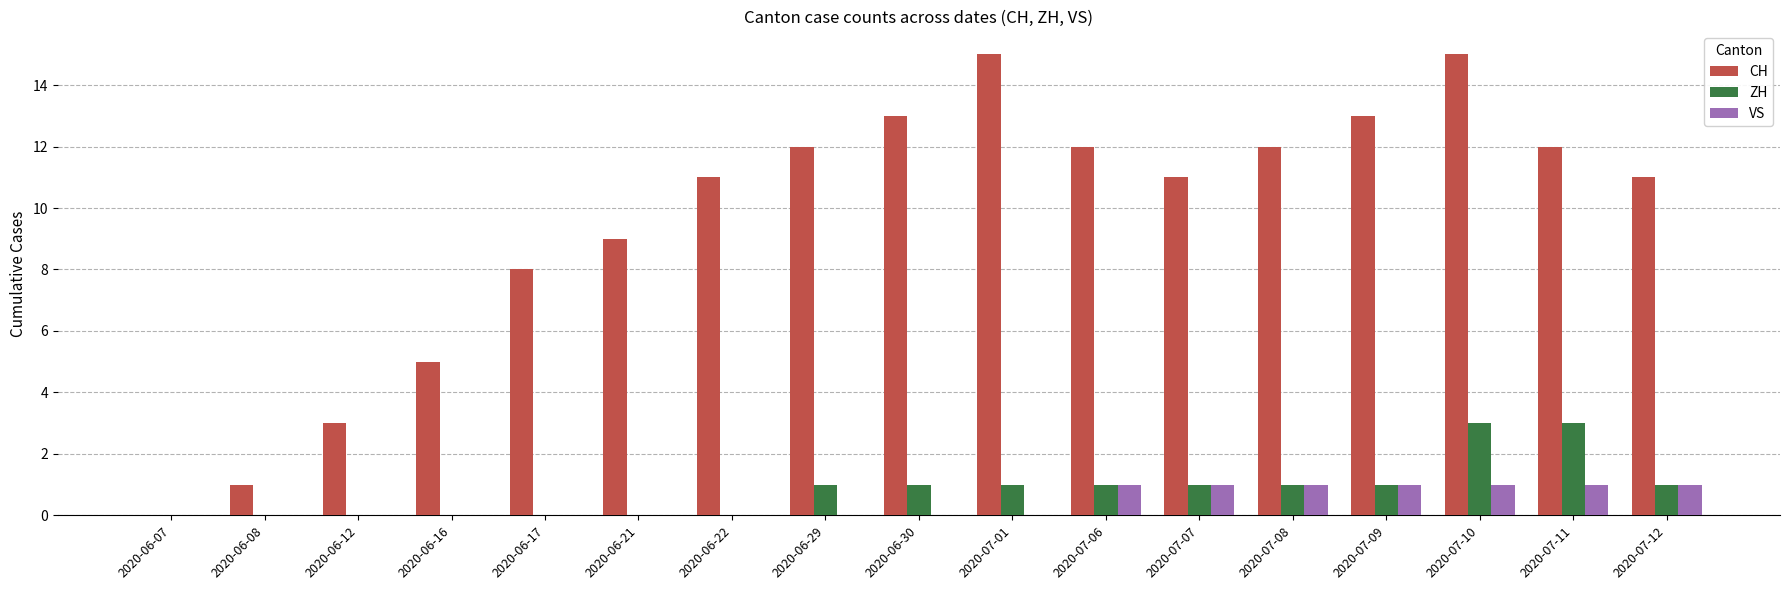

What is the sum of the CH values at 2020-06-07 and 2020-07-10?

15